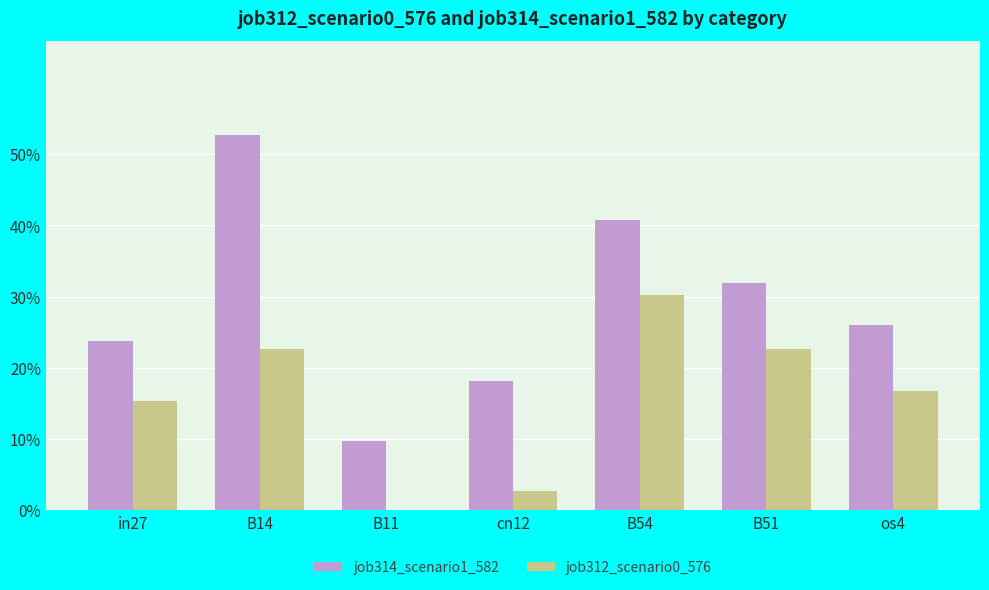

Are the bars grouped side by side (vs. stacked)?

Yes